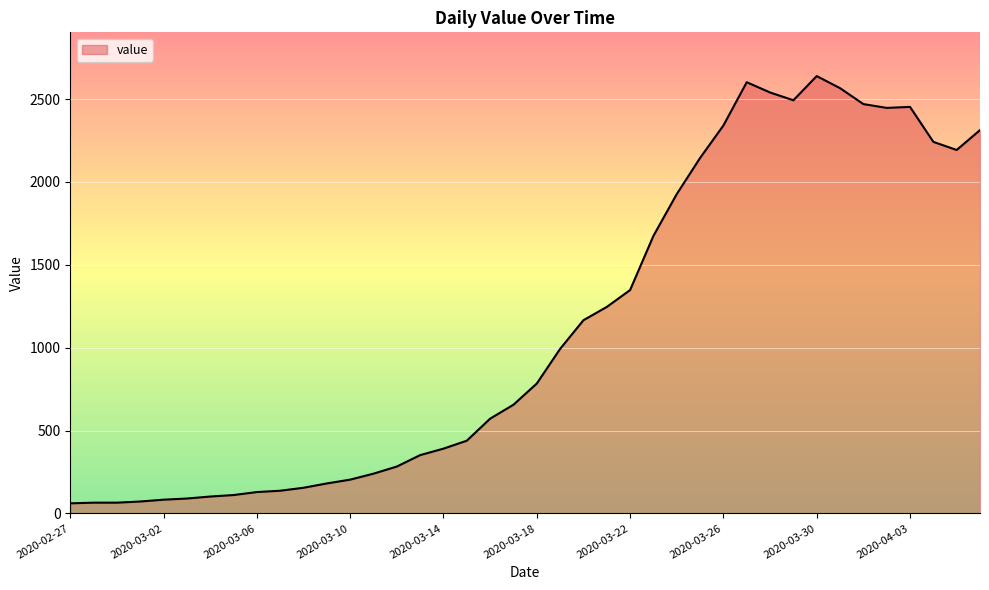

What is the minimum value shown in the chart?

61